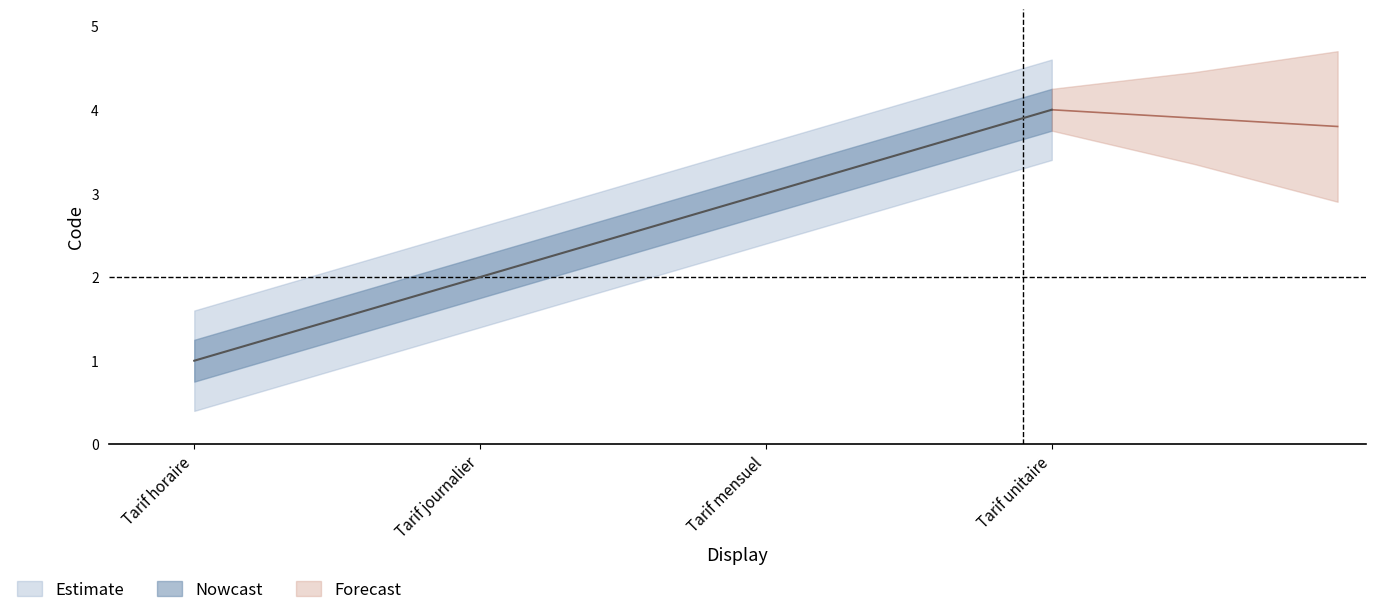

What is the change in value from Tarif journalier to Tarif mensuel?

+1